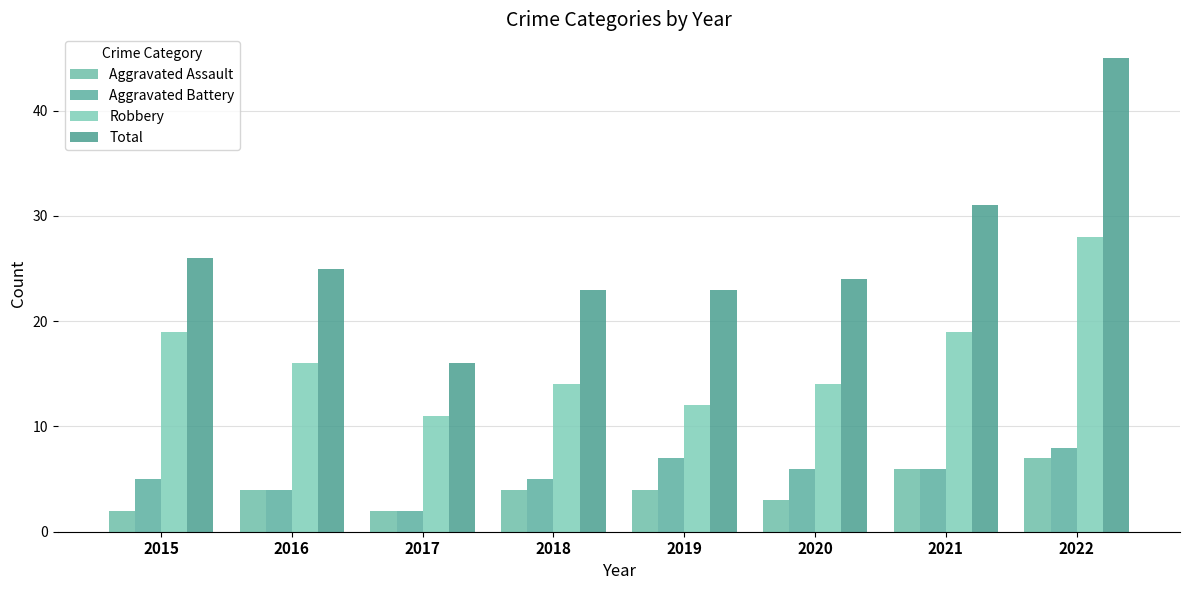

Is the value of Total at 2016 greater than the value of Aggravated Assault at 2021?

Yes